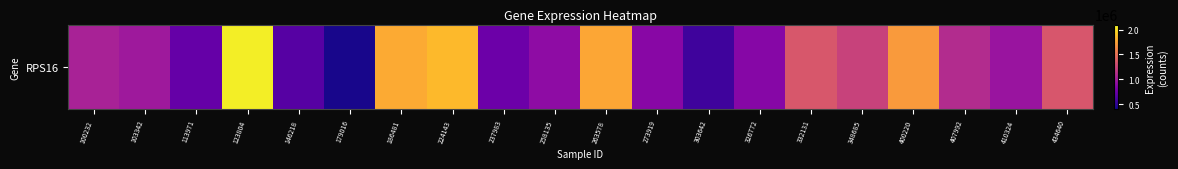

Rank the categories by value from highest to lowest.

123804, 224143, 186481, 263578, 400220, 332131, 434640, 348685, 407992, 100232, 103342, 410324, 258135, 273919, 326772, 237983, 113971, 146218, 303642, 179016